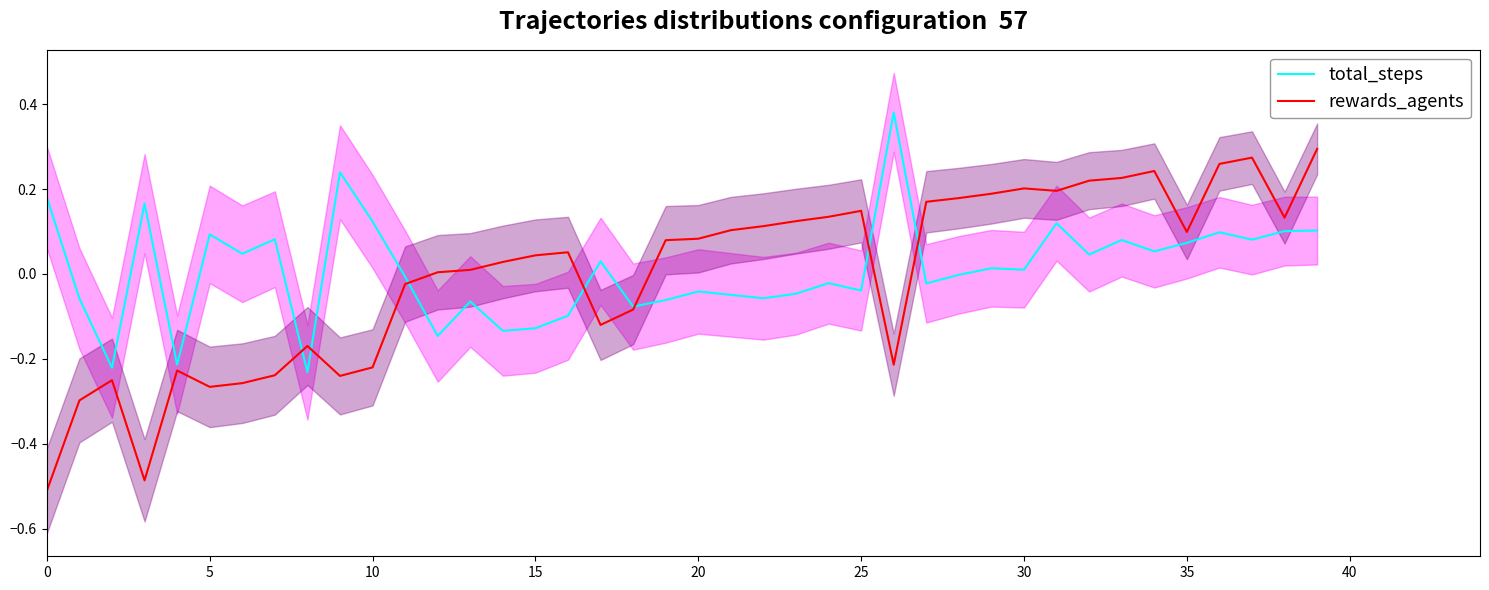

The value of total_steps at 38 is 0.2. True or false?

False